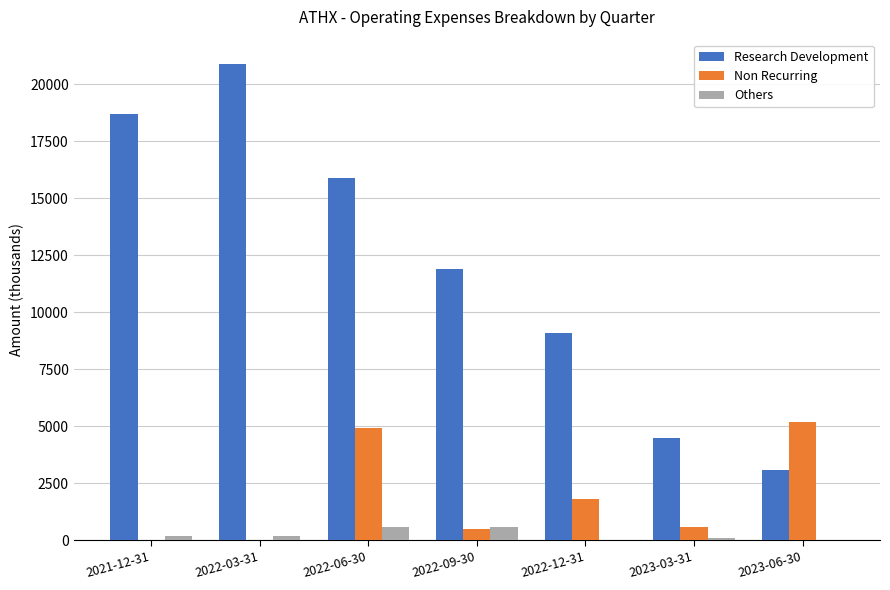

The value of Others at 2022-12-31 is 0. True or false?

True